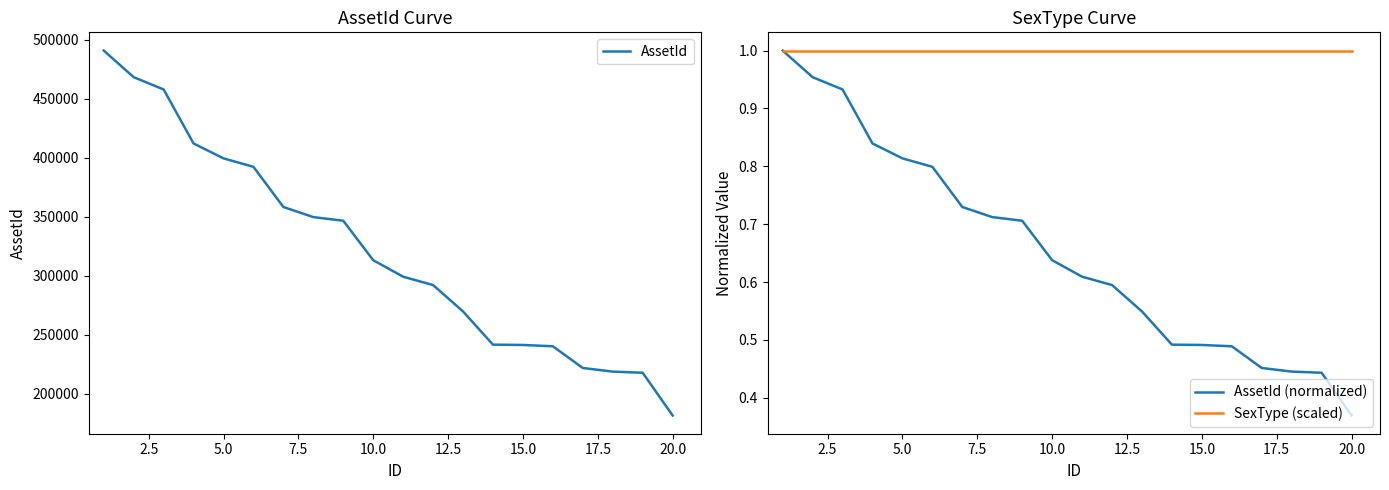

What is the maximum value for AssetId?

490924